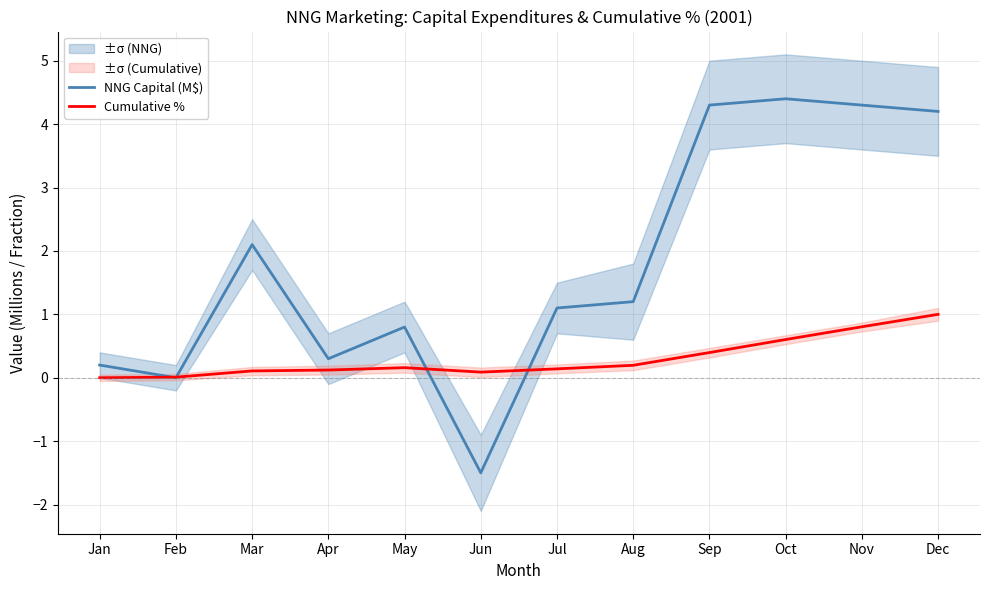

The value of Cumulative % at Jun is 0.1. True or false?

True